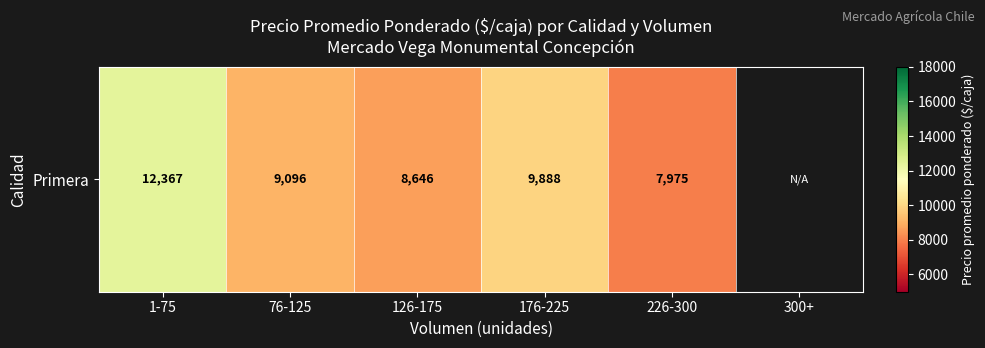

List the labels in order of value, smallest first.

226-300, 126-175, 76-125, 176-225, 1-75, 300+